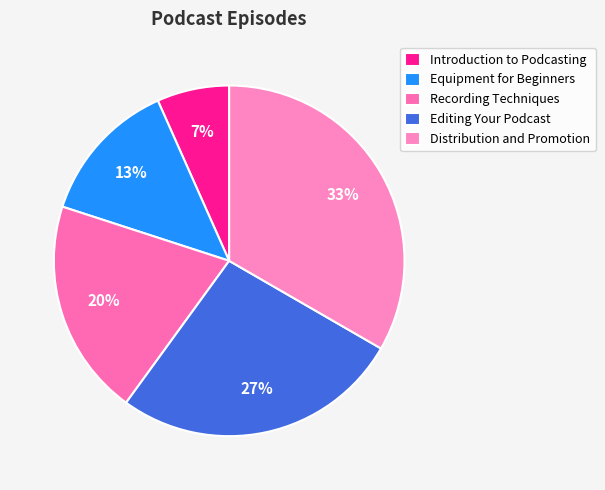

Count the number of slices in the pie.

5